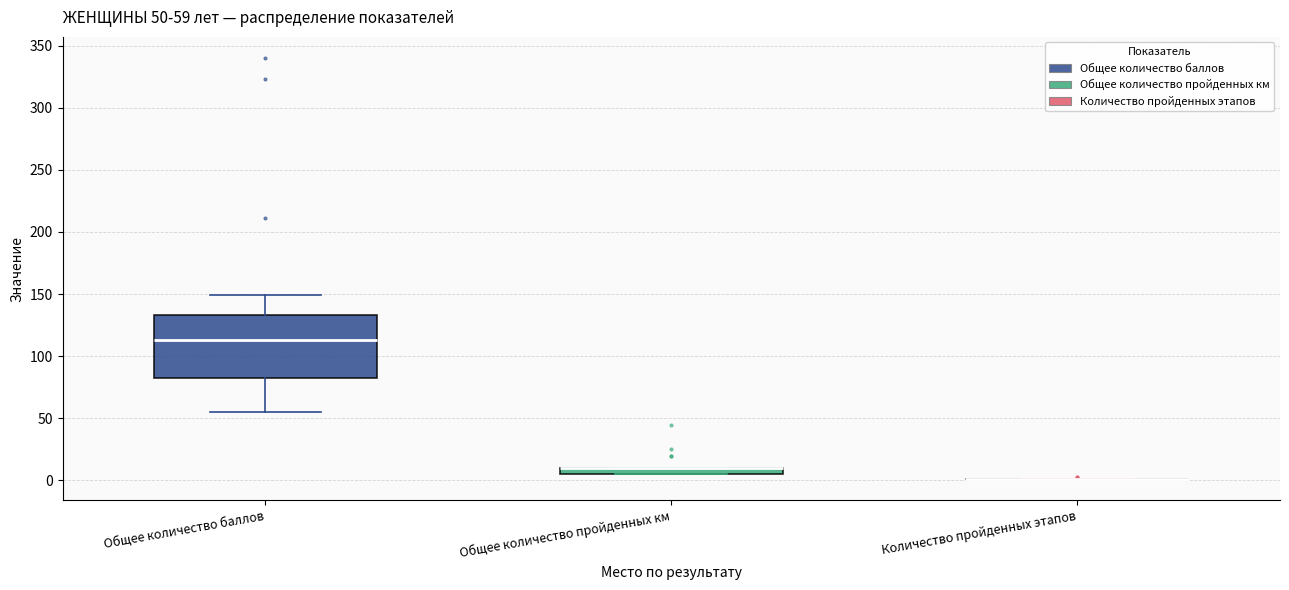

Comparing the boxes themselves (not the whiskers), which one is the tallest?

Общее количество баллов